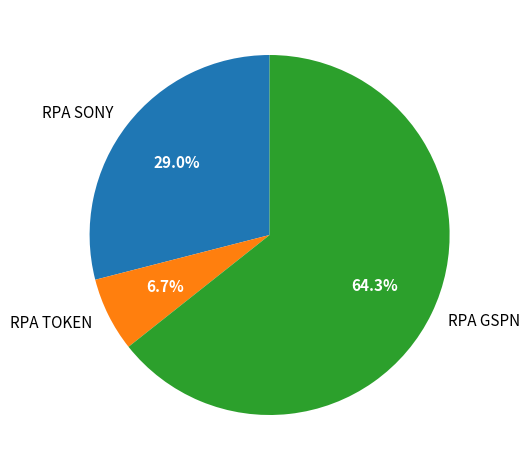

Is it true that RPA TOKEN is 7% of the pie?

True